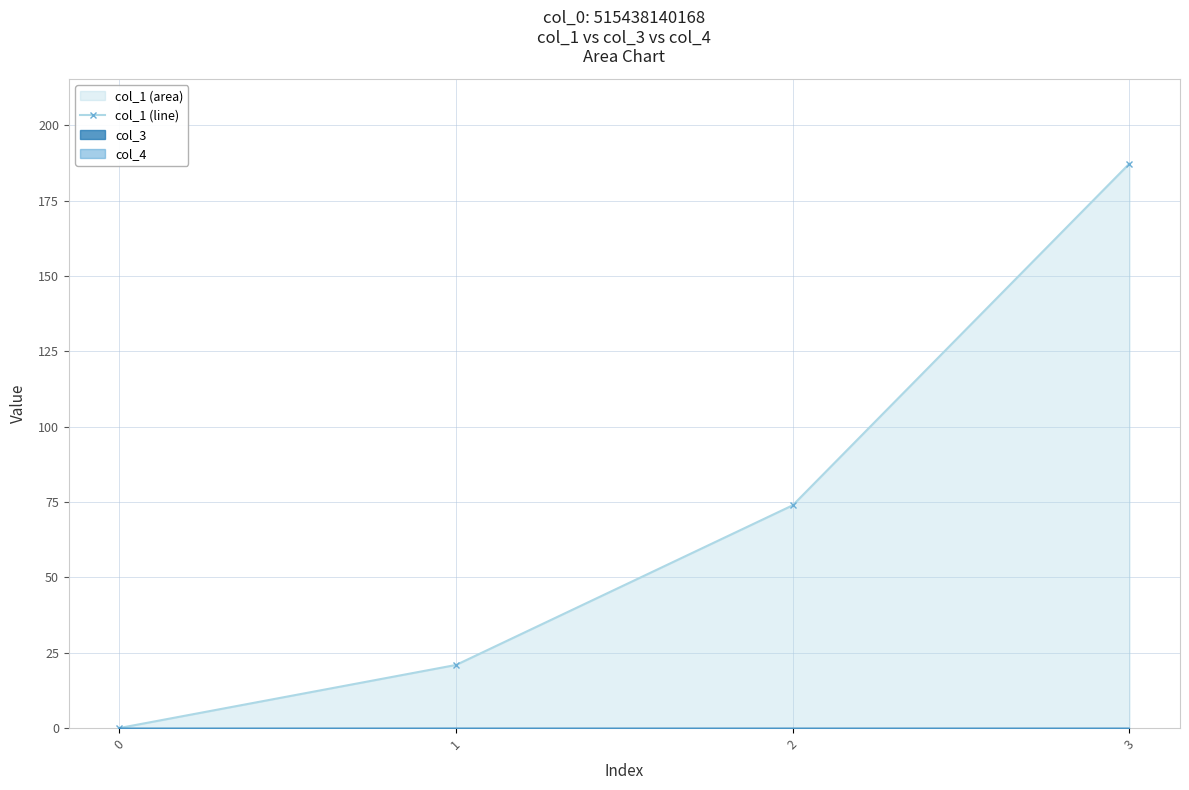

The value at 0 is 0.0. True or false?

True